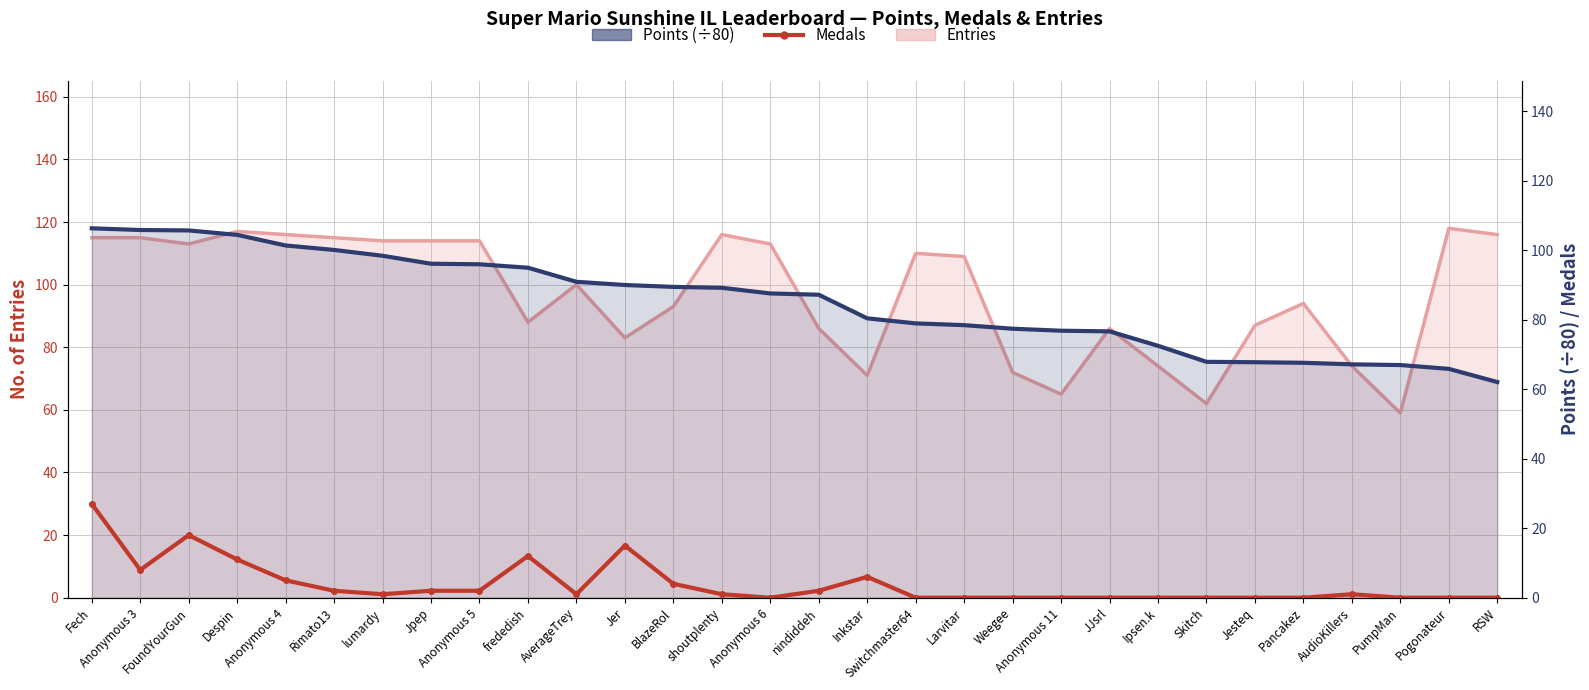

True or false: Points (÷80) has more than 0 interior local peaks.

False